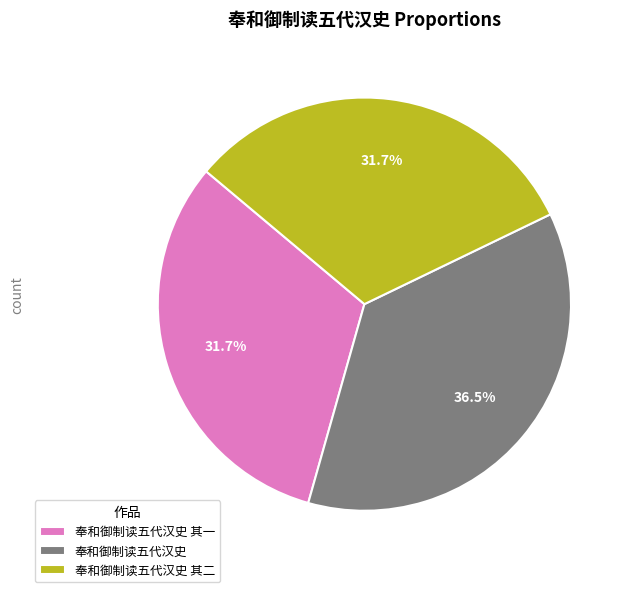

Which slice is the largest?

奉和御制读五代汉史